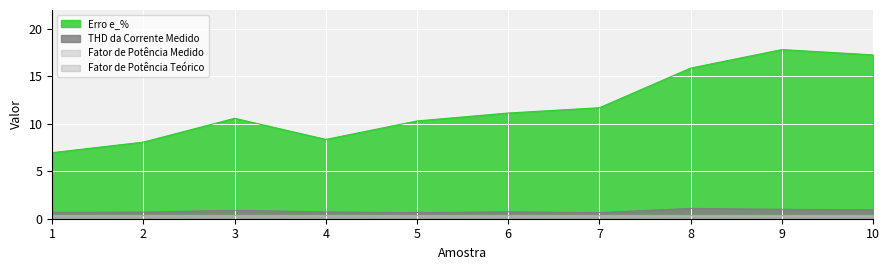

Which has a higher value, 10 or 9?

9